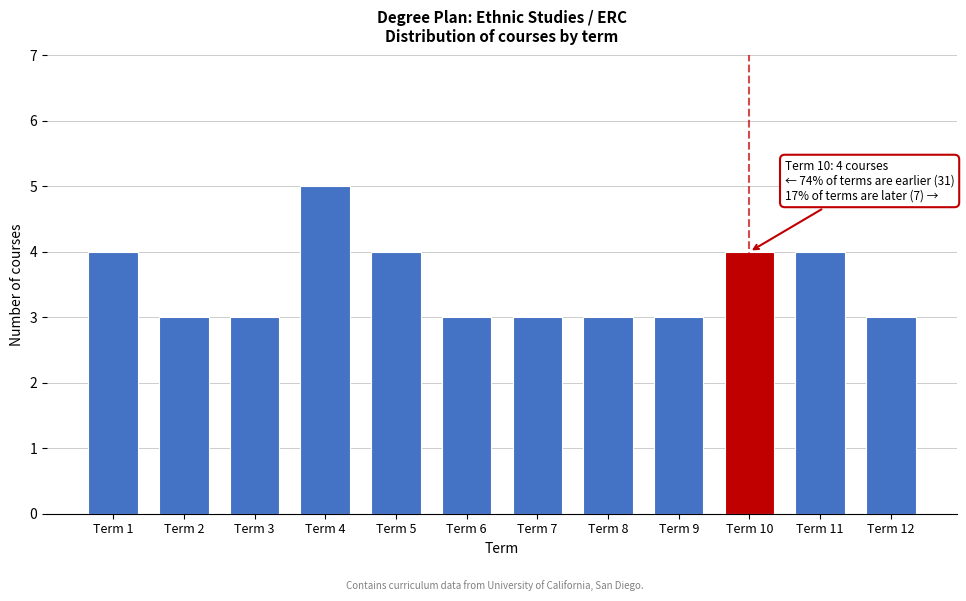

Reading right to left, list all the values displayed in this chart.

Term 12=3	Term 11=4	Term 10=4	Term 9=3	Term 8=3	Term 7=3	Term 6=3	Term 5=4	Term 4=5	Term 3=3	Term 2=3	Term 1=4